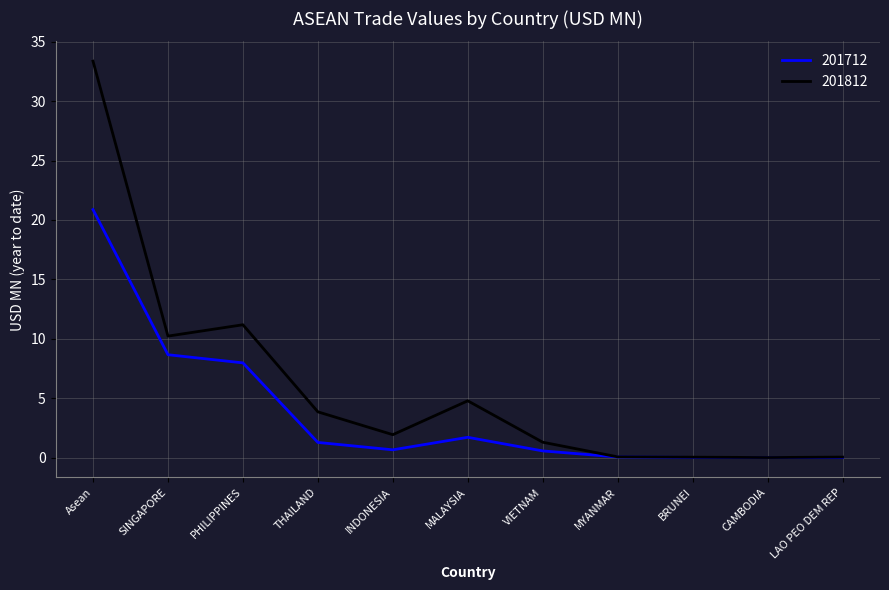

What is the sum of the 201812 values at MYANMAR and CAMBODIA?

0.1